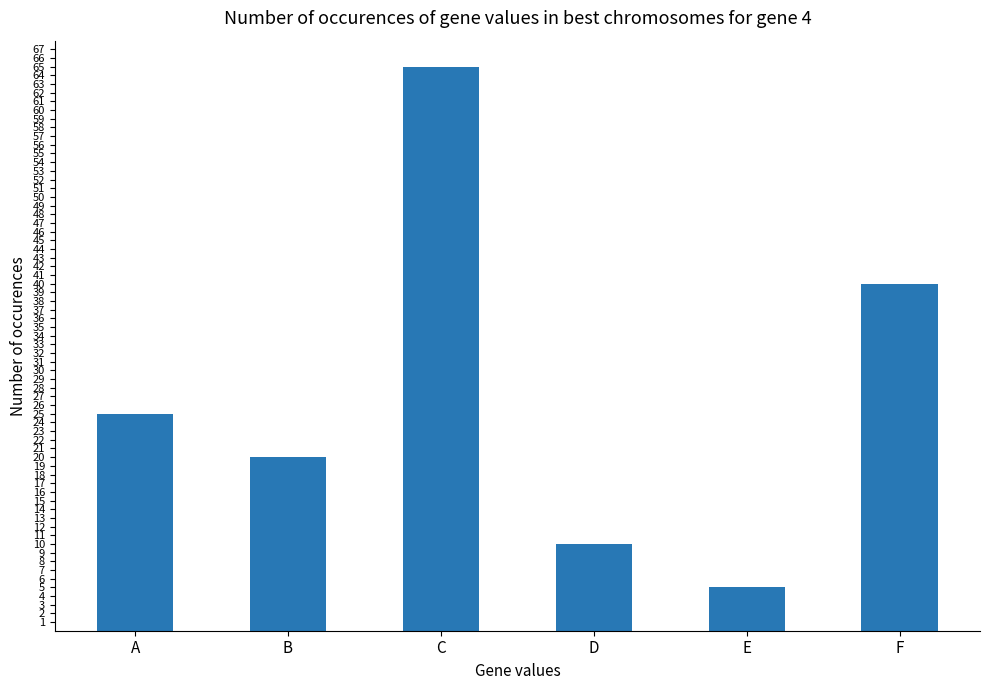

True or false: the data shows 42 at A.

False